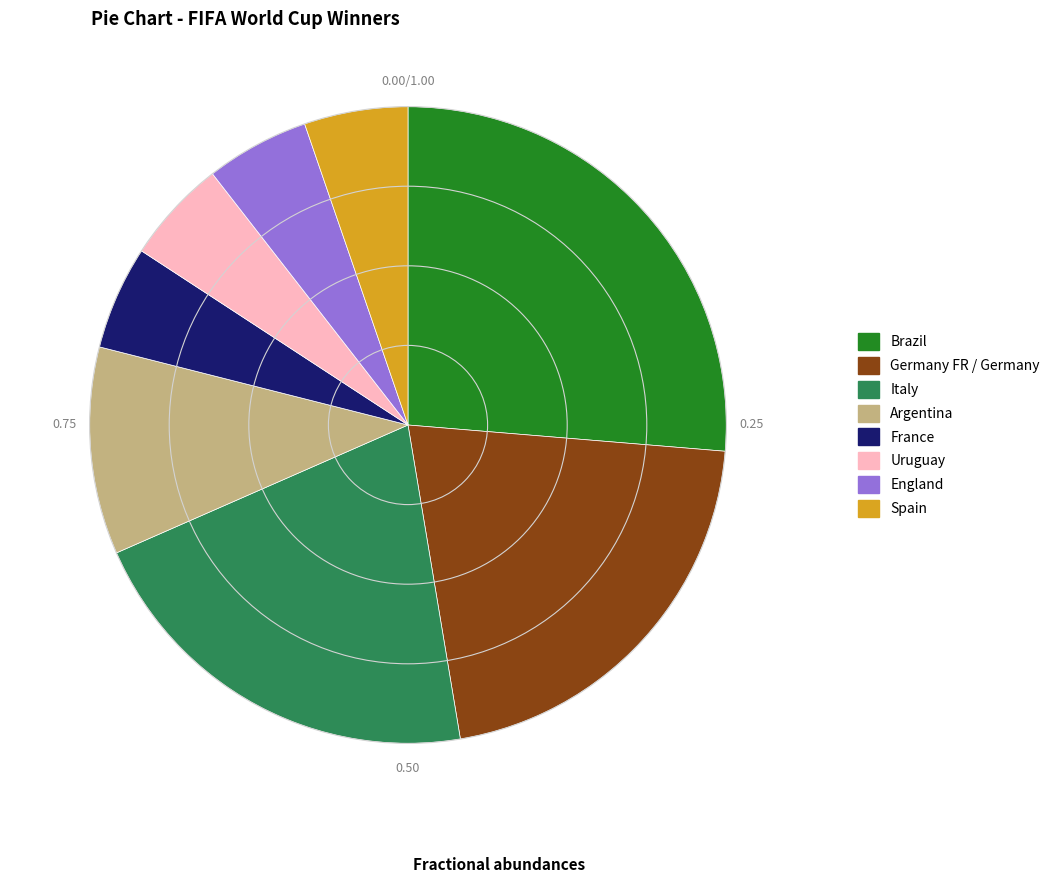

Do Italy and Brazil together represent more than half of the pie?

No